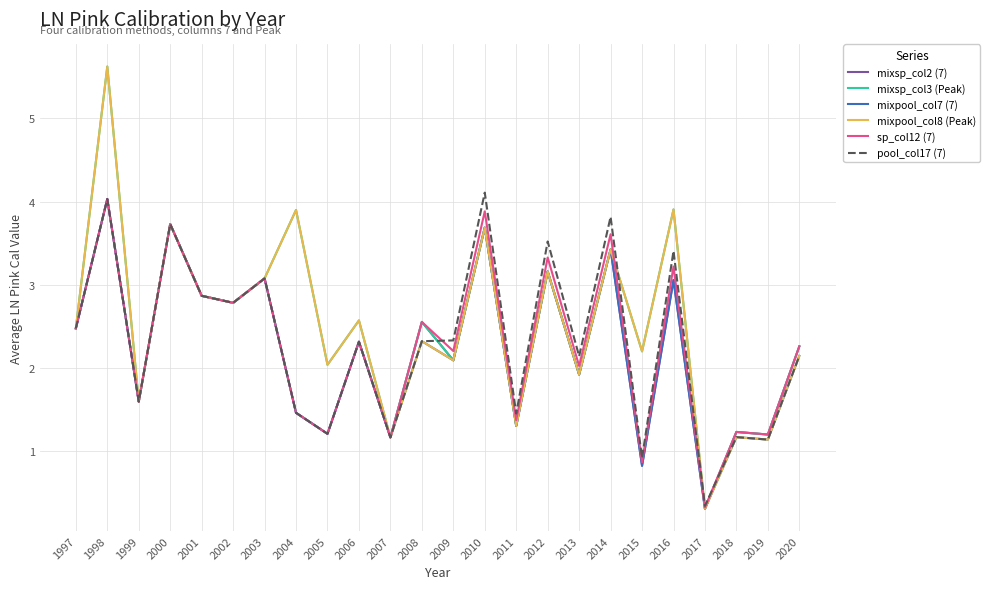

Is it true that mixsp_col3 (Peak) equals 1.3 at 2011?

True